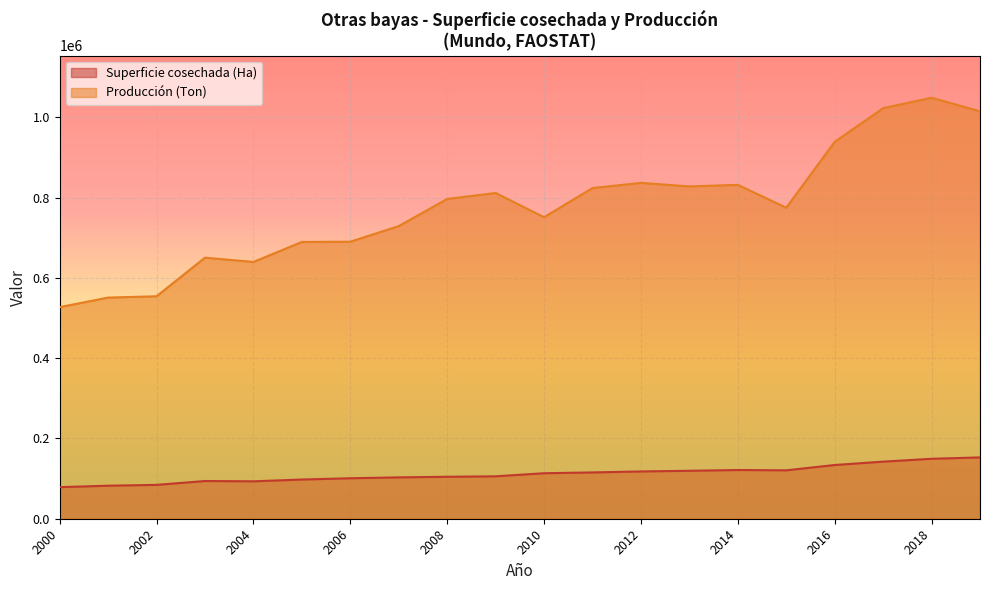

True or false: Superficie cosechada (Ha) and Producción (Ton) cross at least once.

False